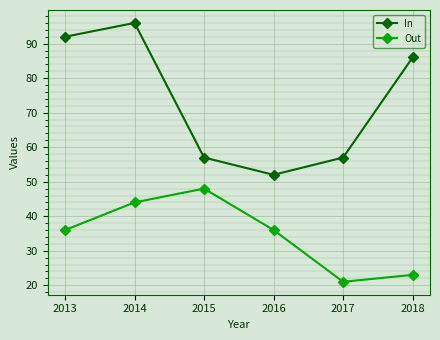

What is the value of the Out point at the 1st from the left?

36